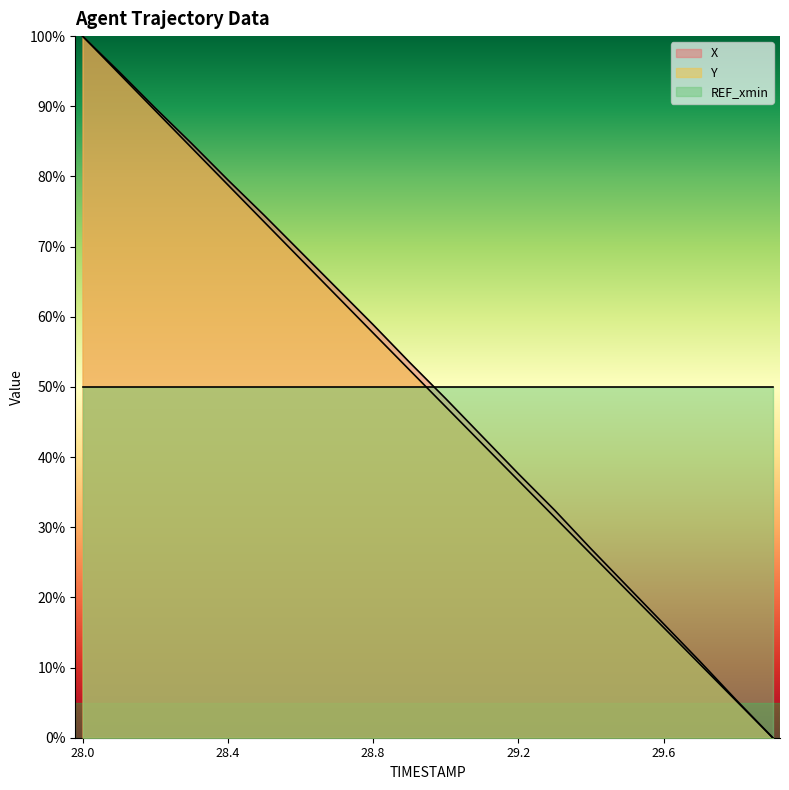

Which series has the widest spread of values?

X